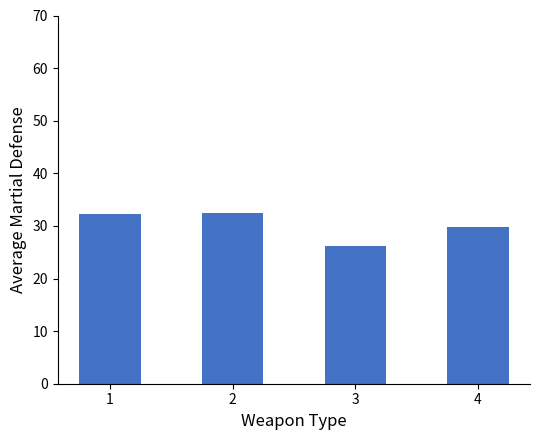

Reading left to right, extract all data points from this chart.

1=32.2	2=32.5	3=26.2	4=29.8